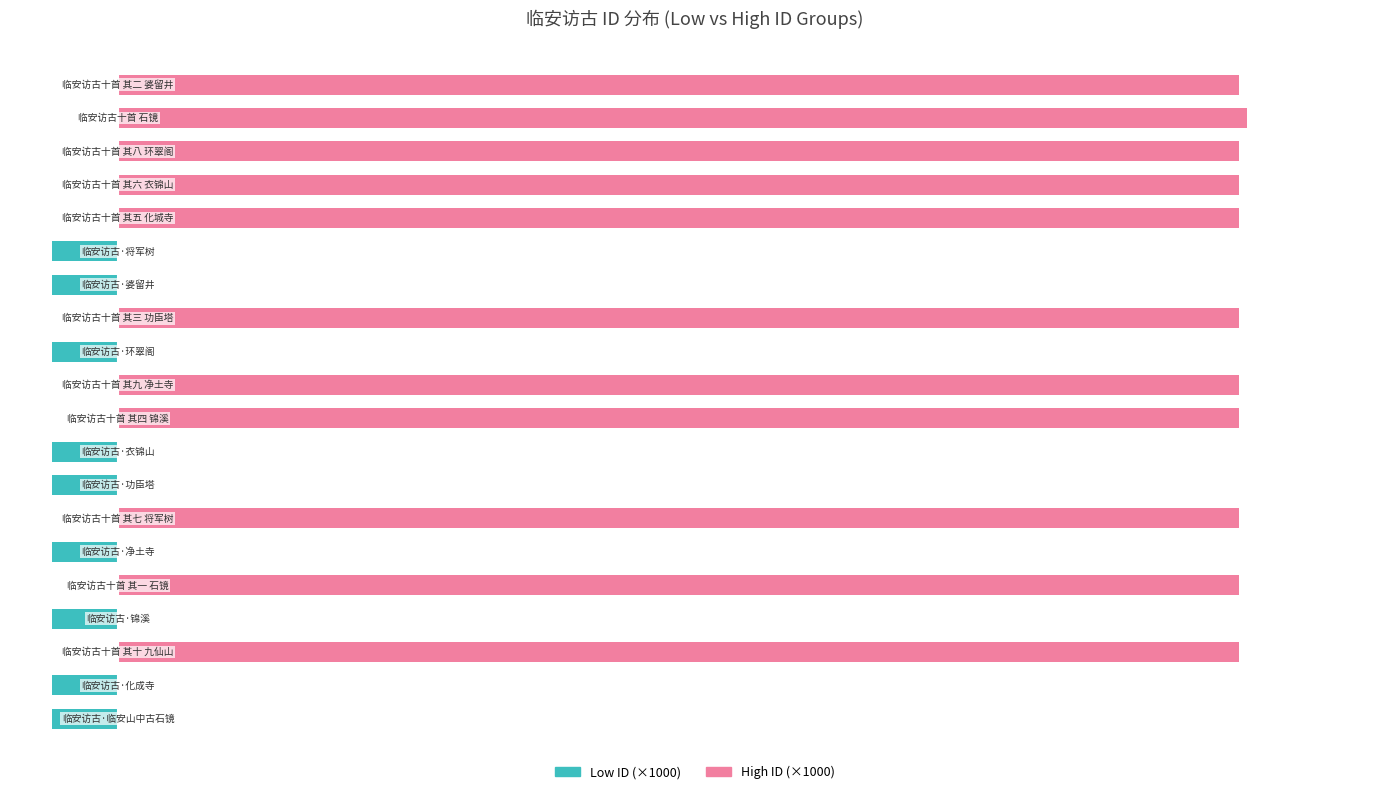

True or false: Low ID (×1000) has a value of -73.2 at 1.

True